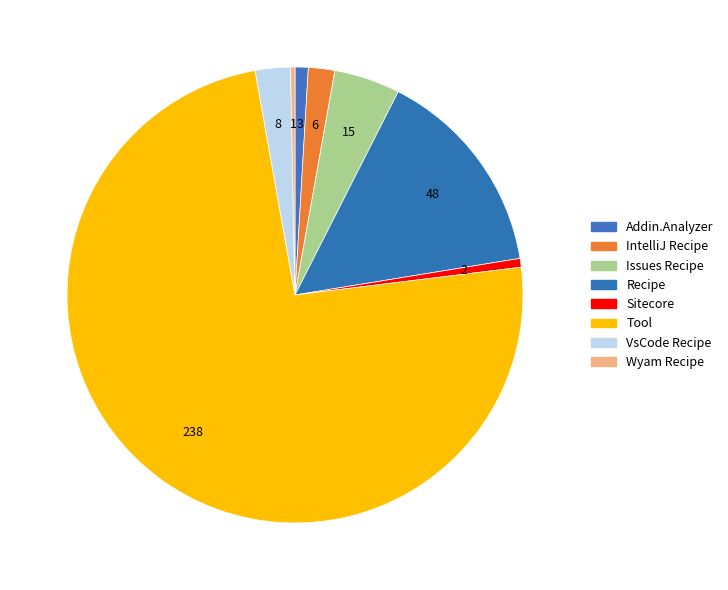

How many segments does this pie chart have?

8